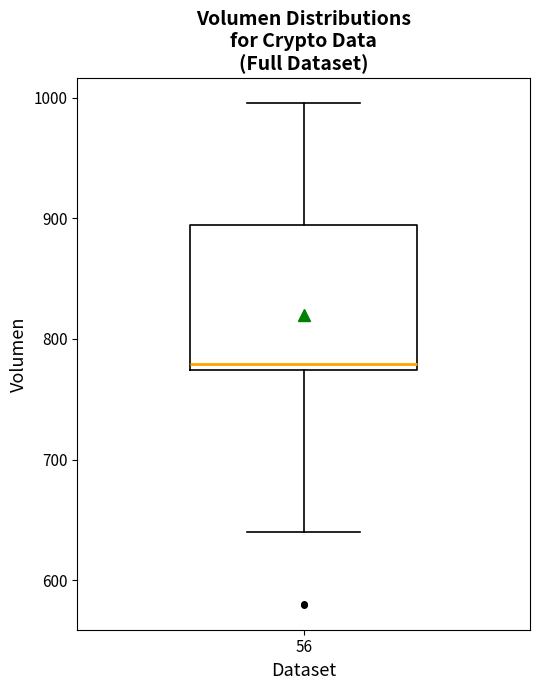

Read this box plot against the y-axis: the position of the median line, the range covered by the box, and the ends of both whiskers. The values are not printed on the chart, so give them approximately, as read against the axis.

median 780, box 770 to 890, whiskers 640 to 1000